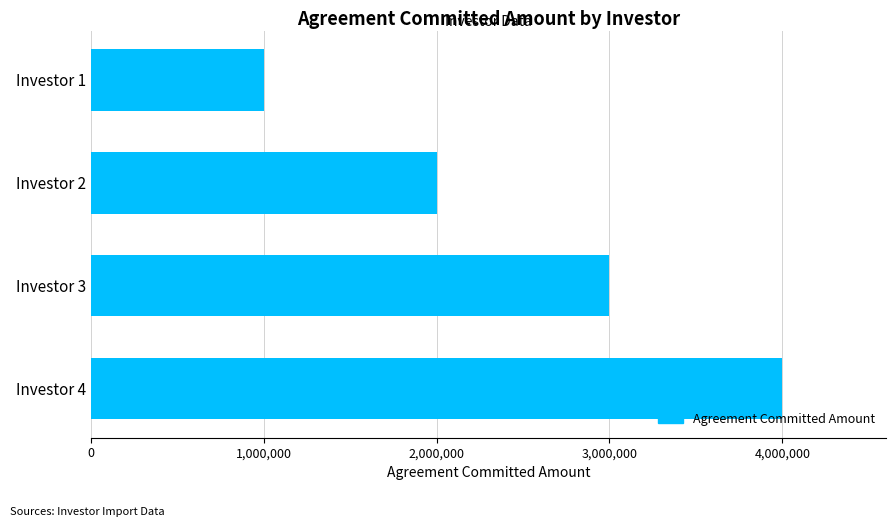

Reading top to bottom, what are all the values shown in this chart?

1000000	2000000	3000000	4000000